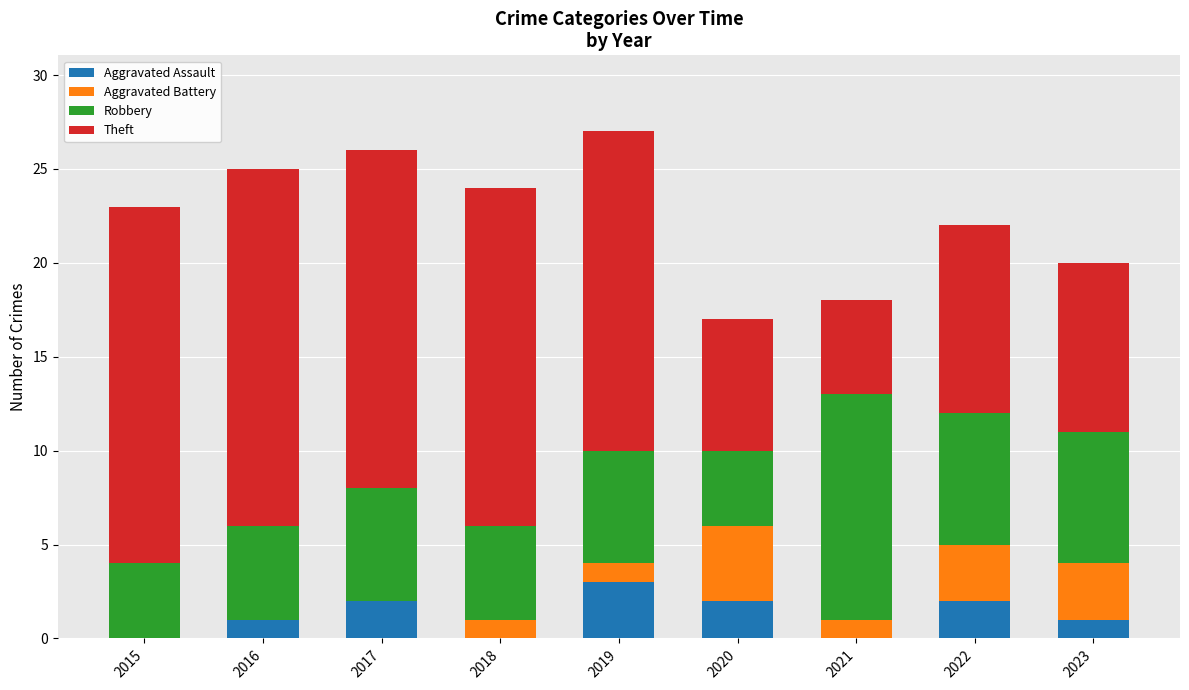

What is the total value across all series at 2017?

26